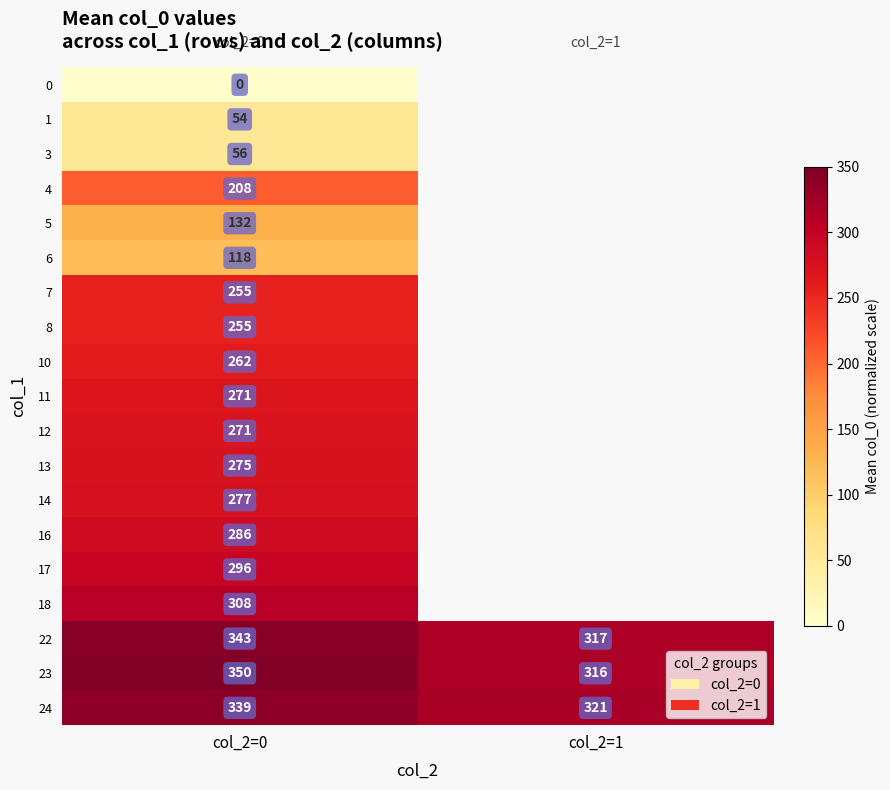

Is the value of 22 at col_2=1 greater than the value of 13 at col_2=0?

Yes